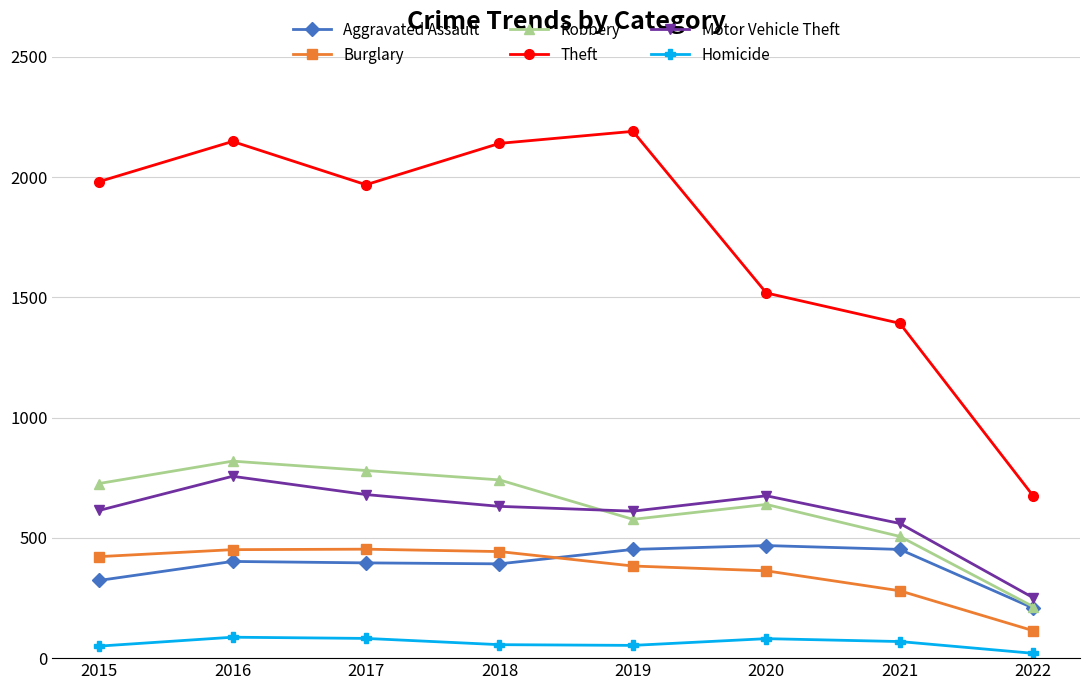

Where is the first local maximum for Motor Vehicle Theft?

2016